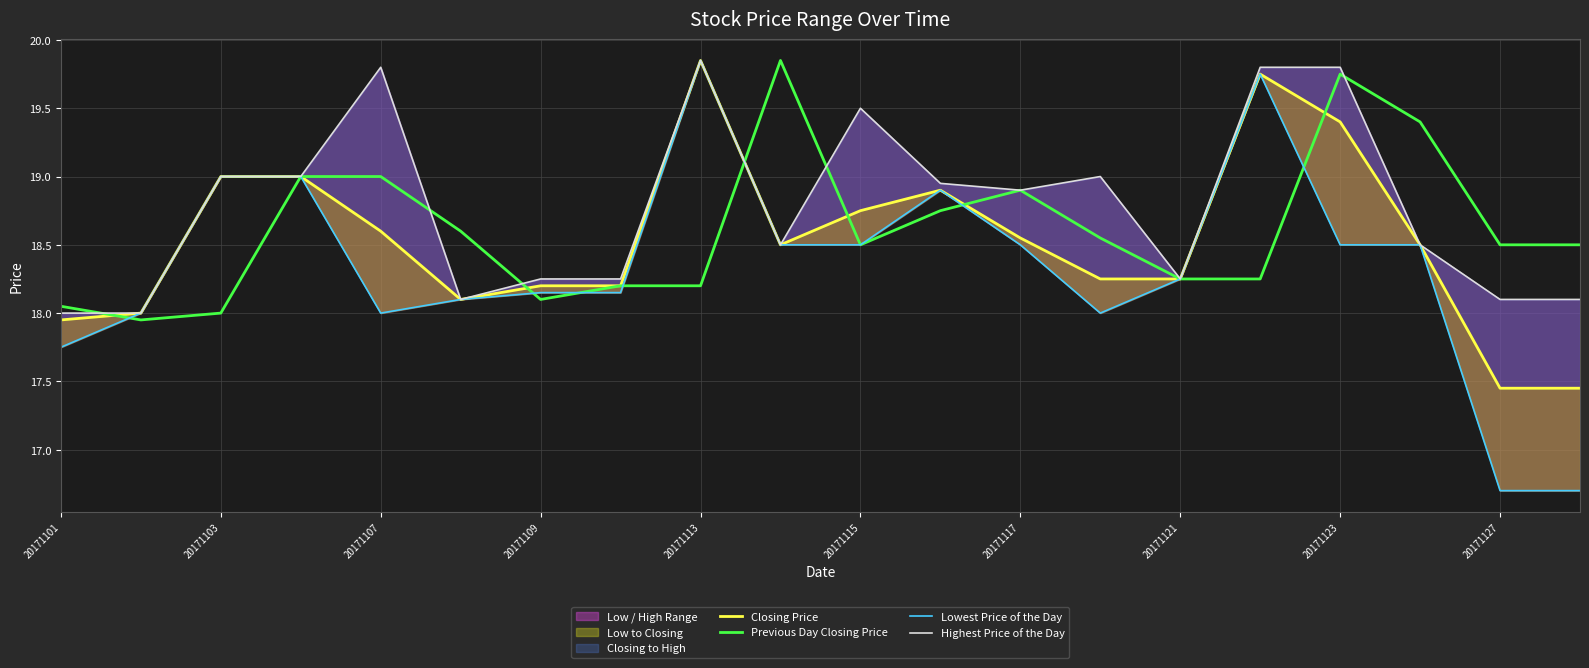

The Previous Day Closing Price series shows 18.0 at 20171103. True or false?

True